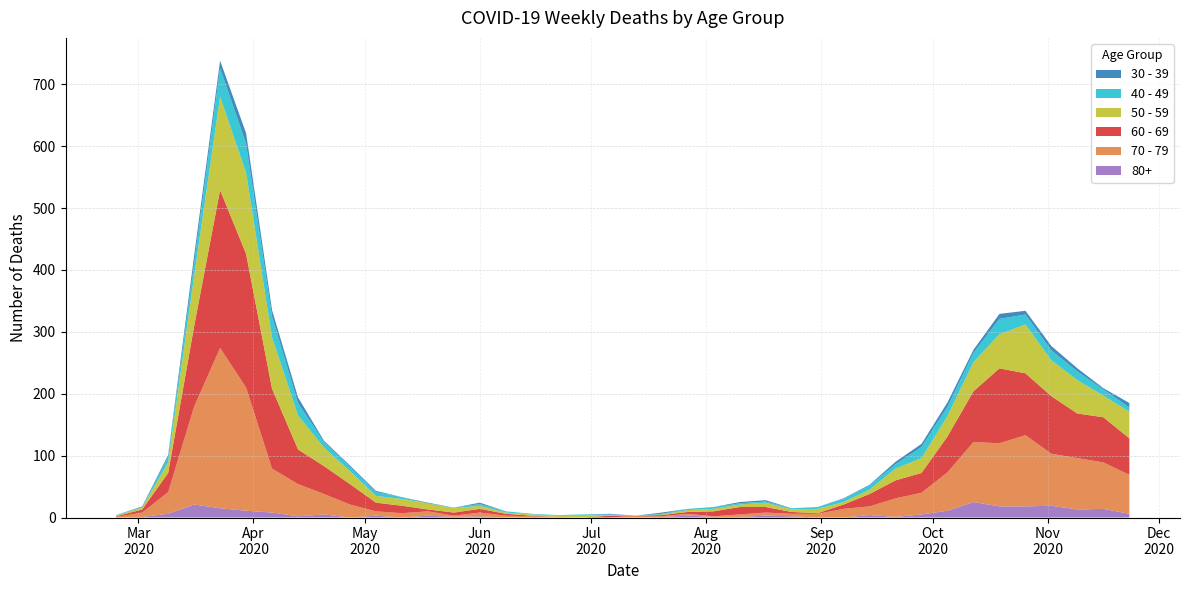

Reading left to right, what are all the values shown in this chart?

60 - 69: 2020-02-24=1	2020-03-02=5	2020-03-09=31	2020-03-16=130	2020-03-23=255	2020-03-30=216	2020-04-06=129	2020-04-13=56	2020-04-20=45	2020-04-27=33	2020-05-04=14	2020-05-11=12	2020-05-18=3	2020-05-25=5	2020-06-01=6	2020-06-08=3	2020-06-15=1	2020-06-22=0	2020-06-29=0	2020-07-06=3	2020-07-13=0	2020-07-20=2	2020-07-27=3	2020-08-03=8	2020-08-10=12	2020-08-17=9	2020-08-24=3	2020-08-31=1	2020-09-07=7	2020-09-14=20	2020-09-21=29	2020-09-28=32	2020-10-05=58	2020-10-12=82	2020-10-19=121	2020-10-26=100	2020-11-02=93	2020-11-09=72	2020-11-16=73	2020-11-23=59
70 - 79: 2020-02-24=1	2020-03-02=7	2020-03-09=35	2020-03-16=158	2020-03-23=259	2020-03-30=199	2020-04-06=71	2020-04-13=52	2020-04-20=33	2020-04-27=21	2020-05-04=7	2020-05-11=7	2020-05-18=7	2020-05-25=2	2020-06-01=6	2020-06-08=3	2020-06-15=1	2020-06-22=1	2020-06-29=0	2020-07-06=0	2020-07-13=3	2020-07-20=1	2020-07-27=3	2020-08-03=1	2020-08-10=4	2020-08-17=5	2020-08-24=4	2020-08-31=6	2020-09-07=14	2020-09-14=14	2020-09-21=30	2020-09-28=35	2020-10-05=62	2020-10-12=97	2020-10-19=102	2020-10-26=115	2020-11-02=84	2020-11-09=83	2020-11-16=75	2020-11-23=63
50 - 59: 2020-02-24=1	2020-03-02=3	2020-03-09=17	2020-03-16=81	2020-03-23=151	2020-03-30=131	2020-04-06=83	2020-04-13=55	2020-04-20=30	2020-04-27=21	2020-05-04=11	2020-05-11=11	2020-05-18=10	2020-05-25=7	2020-06-01=5	2020-06-08=2	2020-06-15=2	2020-06-22=2	2020-06-29=3	2020-07-06=1	2020-07-13=0	2020-07-20=1	2020-07-27=3	2020-08-03=4	2020-08-10=4	2020-08-17=7	2020-08-24=4	2020-08-31=7	2020-09-07=4	2020-09-14=7	2020-09-21=19	2020-09-28=24	2020-10-05=33	2020-10-12=47	2020-10-19=55	2020-10-26=79	2020-11-02=58	2020-11-09=54	2020-11-16=35	2020-11-23=43
40 - 49: 2020-02-24=1	2020-03-02=1	2020-03-09=9	2020-03-16=21	2020-03-23=46	2020-03-30=47	2020-04-06=34	2020-04-13=20	2020-04-20=9	2020-04-27=7	2020-05-04=6	2020-05-11=3	2020-05-18=0	2020-05-25=1	2020-06-01=3	2020-06-08=2	2020-06-15=1	2020-06-22=1	2020-06-29=2	2020-07-06=1	2020-07-13=0	2020-07-20=1	2020-07-27=2	2020-08-03=3	2020-08-10=2	2020-08-17=2	2020-08-24=2	2020-08-31=3	2020-09-07=5	2020-09-14=7	2020-09-21=7	2020-09-28=18	2020-10-05=15	2020-10-12=15	2020-10-19=25	2020-10-26=16	2020-11-02=16	2020-11-09=14	2020-11-16=10	2020-11-23=7
30 - 39: 2020-02-24=0	2020-03-02=1	2020-03-09=3	2020-03-16=12	2020-03-23=12	2020-03-30=17	2020-04-06=10	2020-04-13=9	2020-04-20=2	2020-04-27=2	2020-05-04=2	2020-05-11=0	2020-05-18=1	2020-05-25=0	2020-06-01=2	2020-06-08=0	2020-06-15=0	2020-06-22=0	2020-06-29=0	2020-07-06=1	2020-07-13=0	2020-07-20=2	2020-07-27=0	2020-08-03=0	2020-08-10=2	2020-08-17=2	2020-08-24=0	2020-08-31=0	2020-09-07=1	2020-09-14=1	2020-09-21=4	2020-09-28=5	2020-10-05=7	2020-10-12=5	2020-10-19=8	2020-10-26=6	2020-11-02=7	2020-11-09=5	2020-11-16=2	2020-11-23=7
80+: 2020-02-24=0	2020-03-02=1	2020-03-09=6	2020-03-16=21	2020-03-23=15	2020-03-30=11	2020-04-06=8	2020-04-13=2	2020-04-20=5	2020-04-27=0	2020-05-04=3	2020-05-11=0	2020-05-18=3	2020-05-25=1	2020-06-01=2	2020-06-08=0	2020-06-15=1	2020-06-22=0	2020-06-29=0	2020-07-06=0	2020-07-13=0	2020-07-20=1	2020-07-27=3	2020-08-03=1	2020-08-10=1	2020-08-17=3	2020-08-24=2	2020-08-31=0	2020-09-07=0	2020-09-14=4	2020-09-21=1	2020-09-28=5	2020-10-05=11	2020-10-12=25	2020-10-19=18	2020-10-26=18	2020-11-02=19	2020-11-09=13	2020-11-16=14	2020-11-23=6